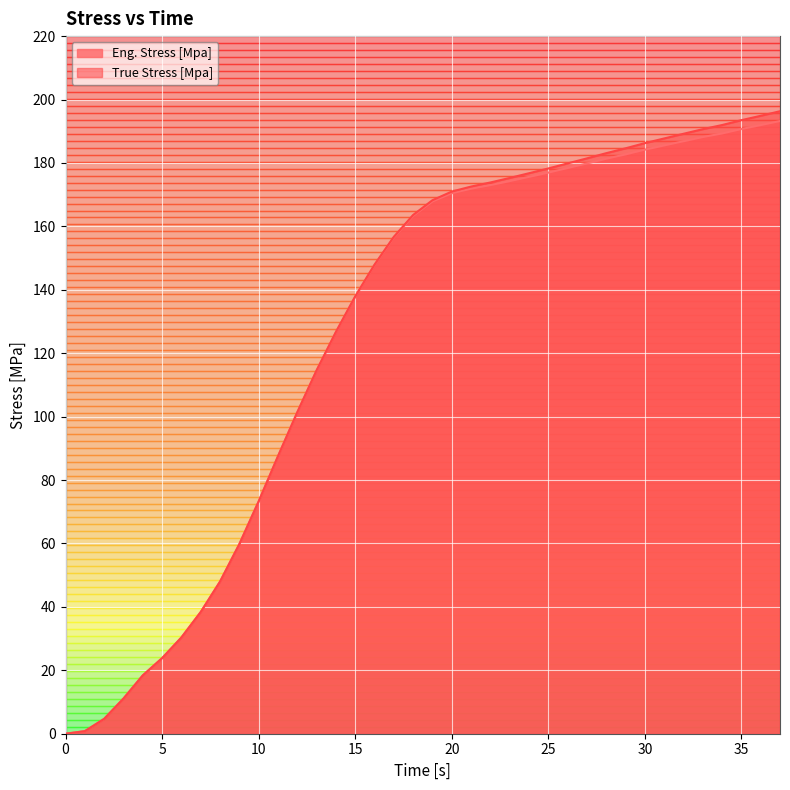

Rank the series by their average value, from lowest to highest.

Eng. Stress [Mpa], True Stress [Mpa]